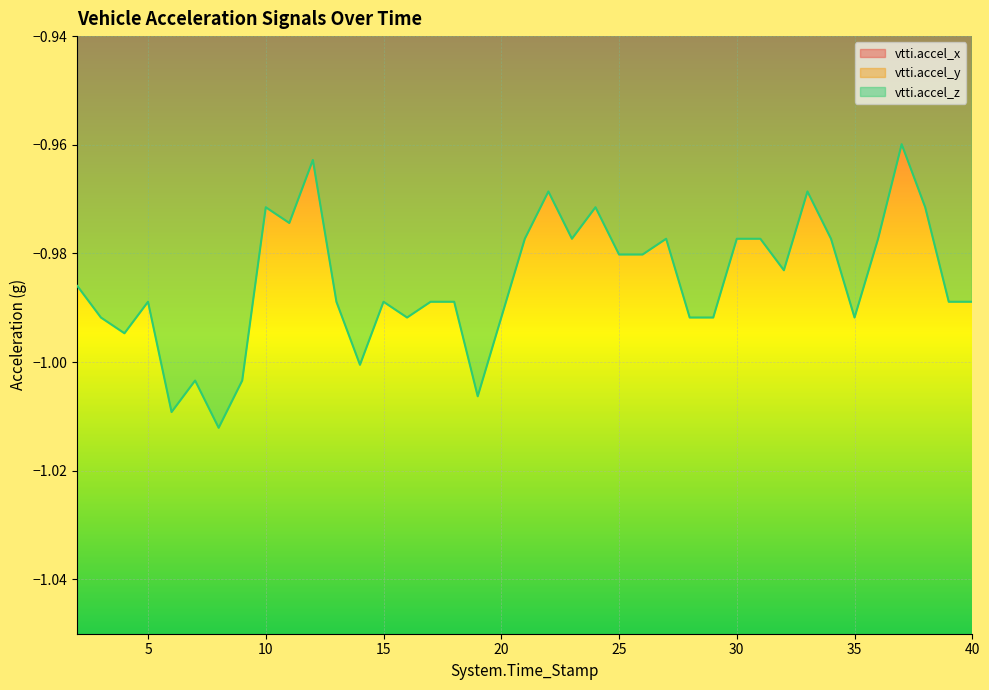

How many lines are shown in the chart?

3